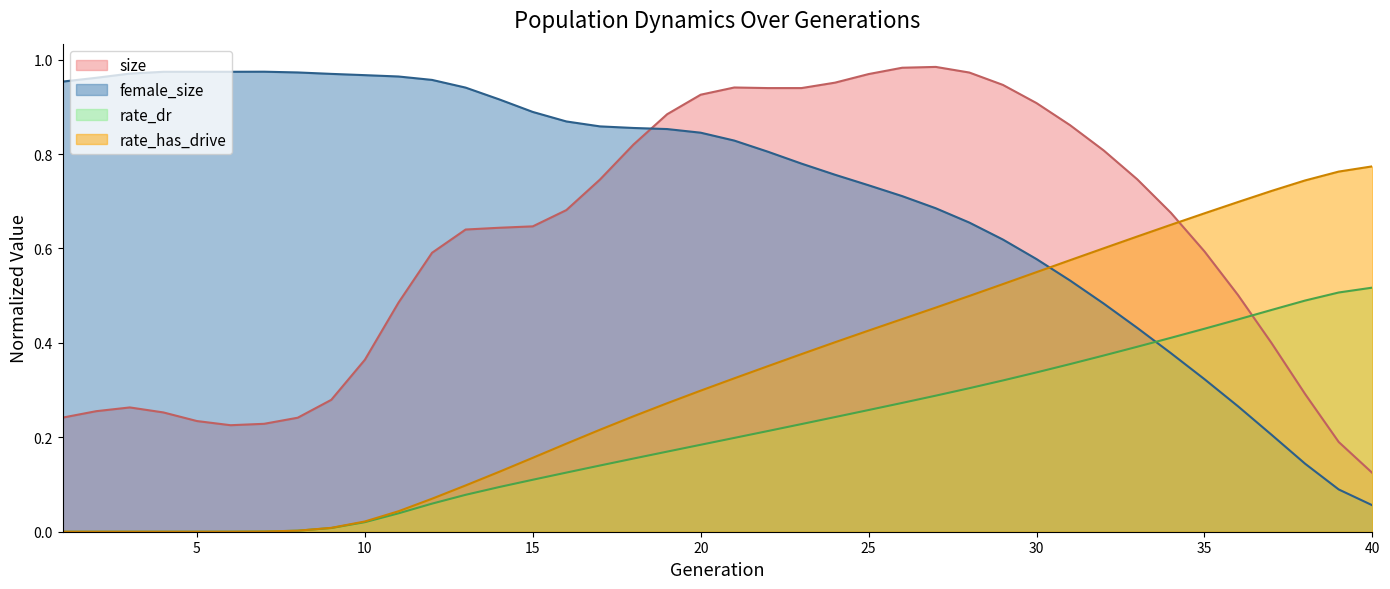

True or false: rate_dr and rate_has_drive cross at least once.

False